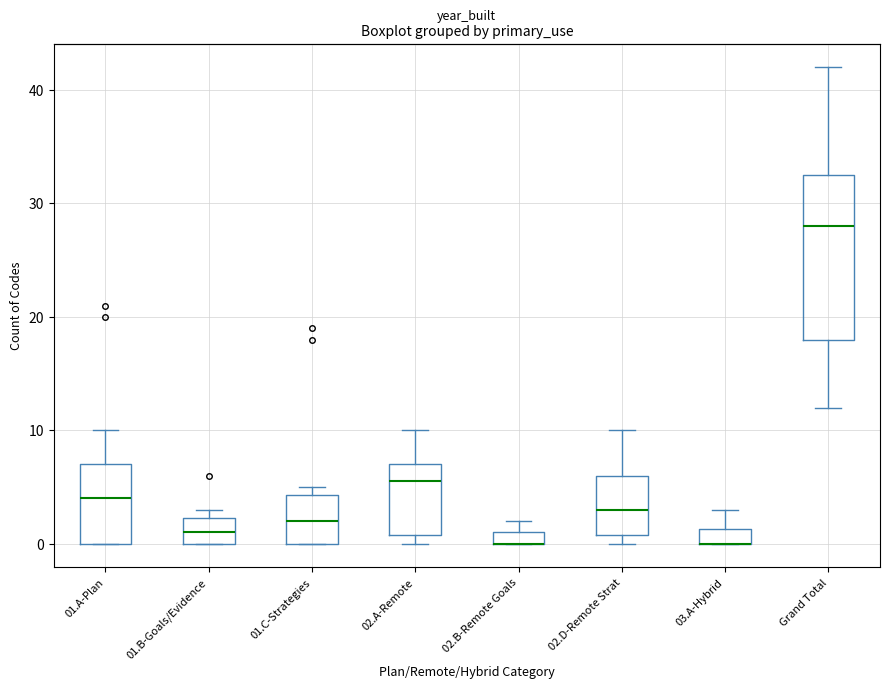

Where does the median line of the box for 02.D-Remote Strat sit on the y-axis? The values are not printed on the chart, so give them approximately, as read against the axis.

3